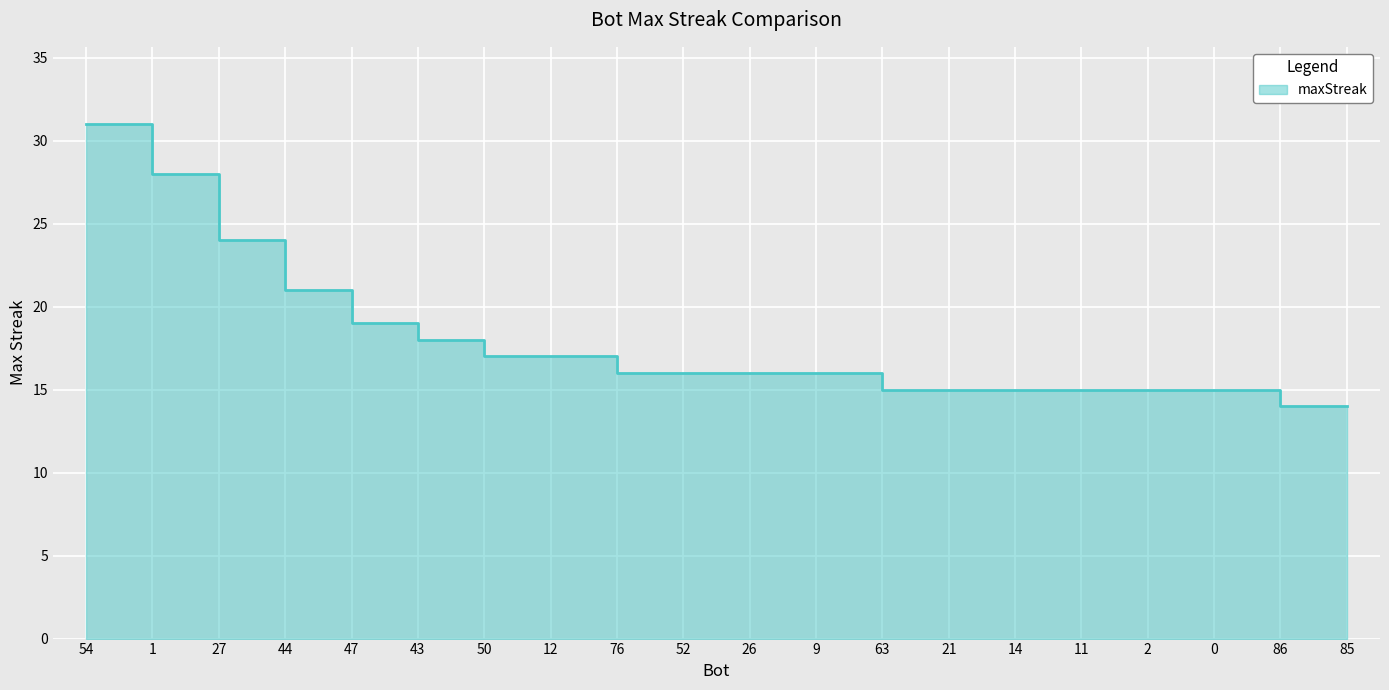

What is the label of the 10th point from the left?

52